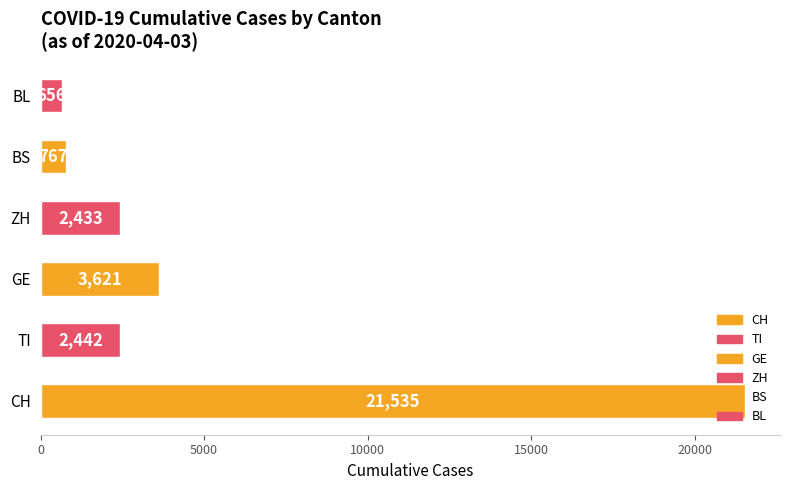

Is it true that the value at TI is 997?

False